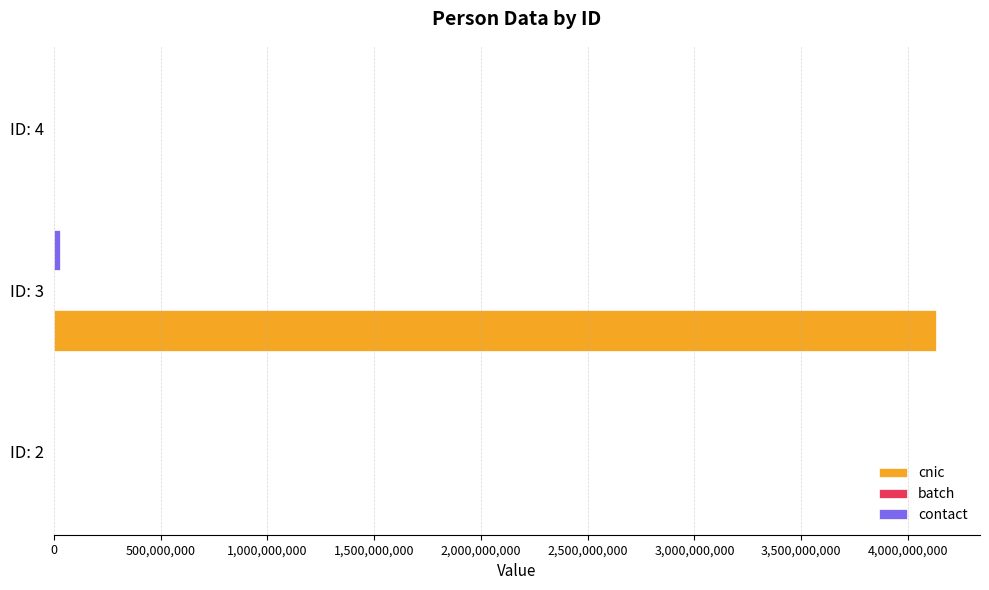

At which category is the sum across all series the highest?

ID: 3